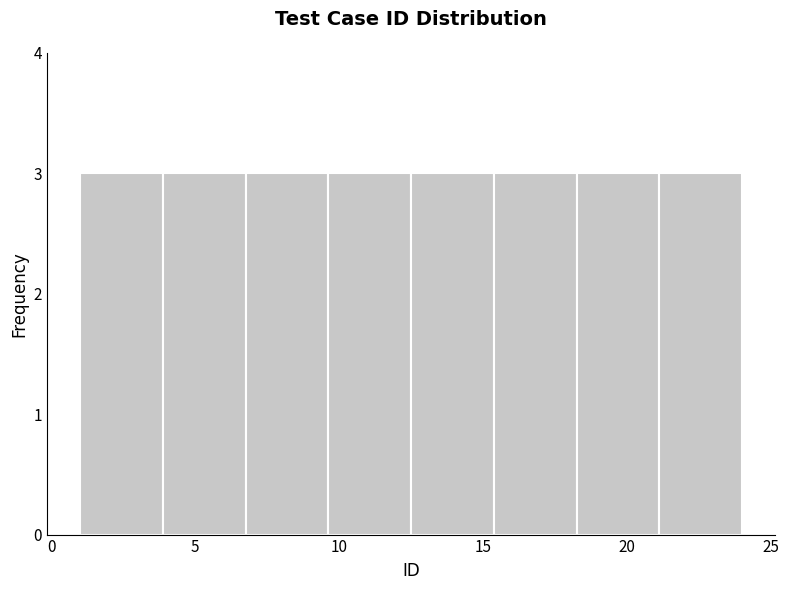

Reading left to right, list every bar in this chart as the range it spans on the x-axis followed by its height. Neither the bar edges nor the heights are printed on the chart, so give them approximately, as read against the axes.

1.0 to 4.0: 3
4.0 to 7.0: 3
7.0 to 9.5: 3
9.5 to 12.5: 3
12.5 to 15.5: 3
15.5 to 18.5: 3
18.5 to 21.0: 3
21.0 to 24.0: 3